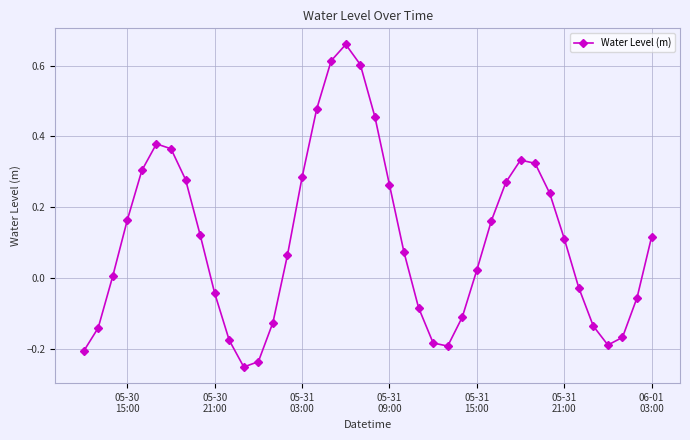

True or false: the data has more than 1 interior local peaks.

True